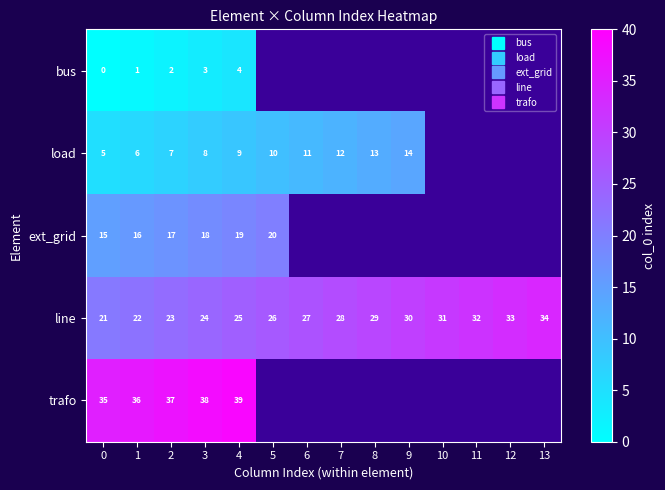

Is it true that trafo equals 26.4 at 4?

False